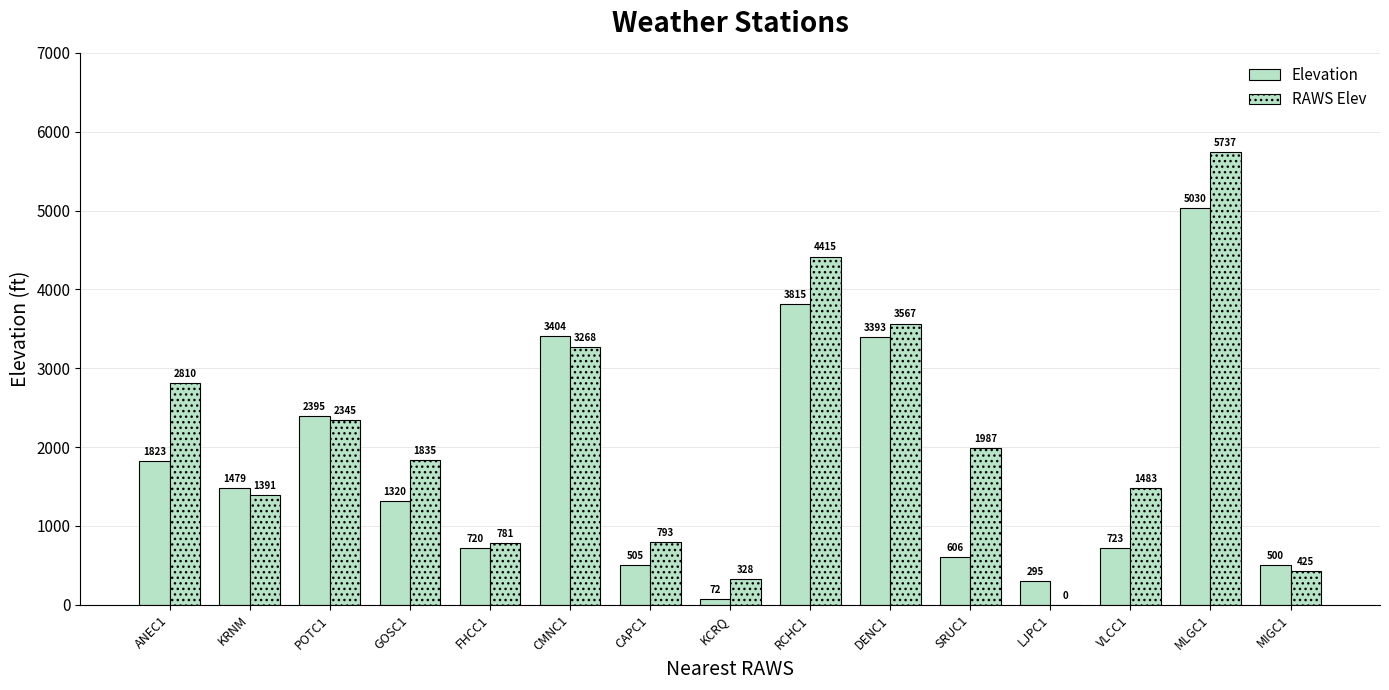

At which label is Elevation closest to 2551?

POTC1